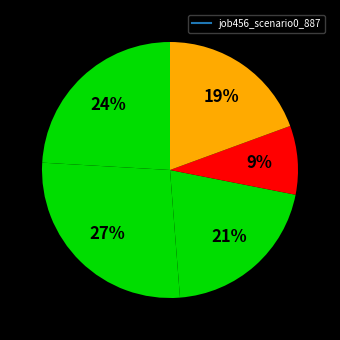

Count the number of slices in the pie.

5